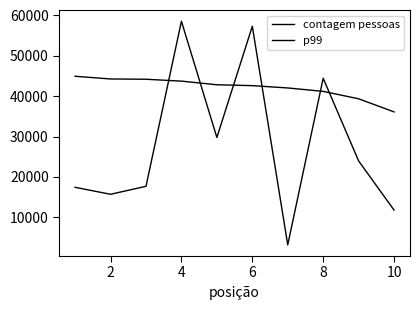

How many lines are shown in the chart?

2